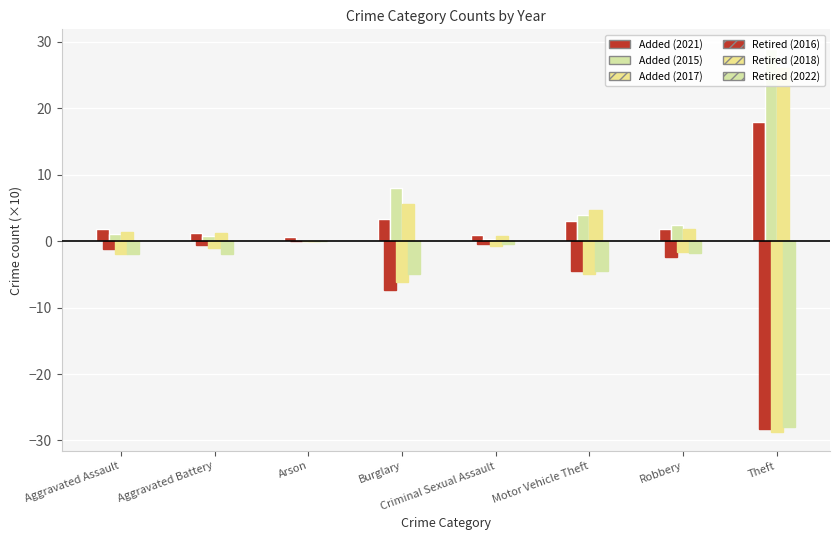

The value of 2018 at Criminal Sexual Assault is -0.7. True or false?

True